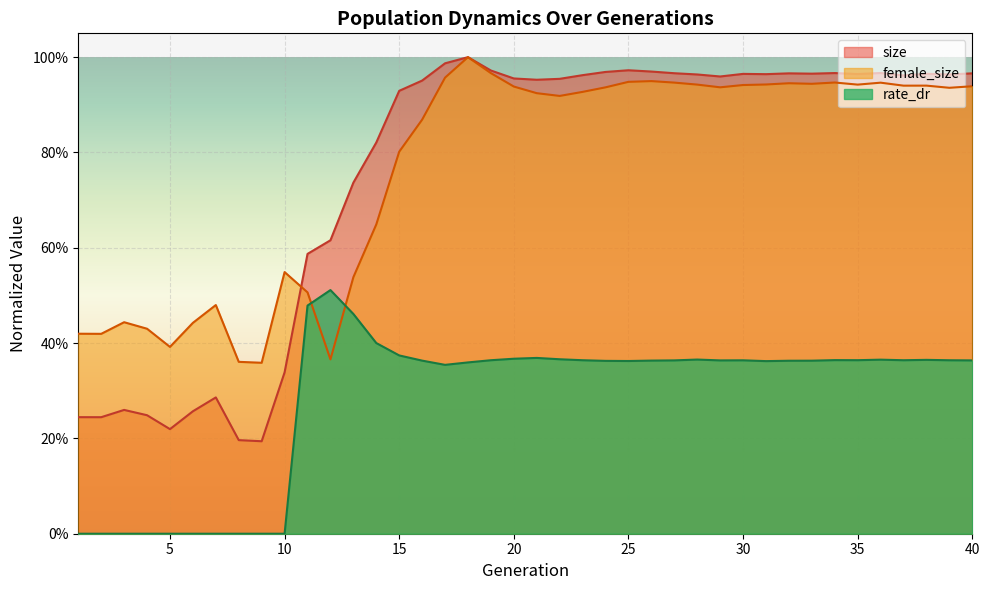

At 9, list the series in order from smallest to largest.

rate_dr, size, female_size